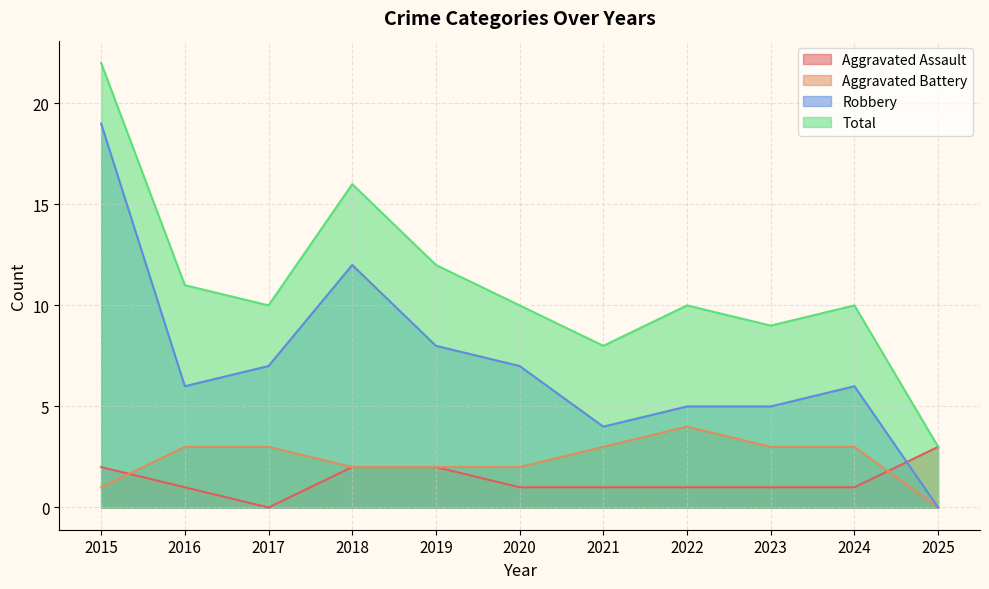

How many data points in Aggravated Battery are above 3?

1